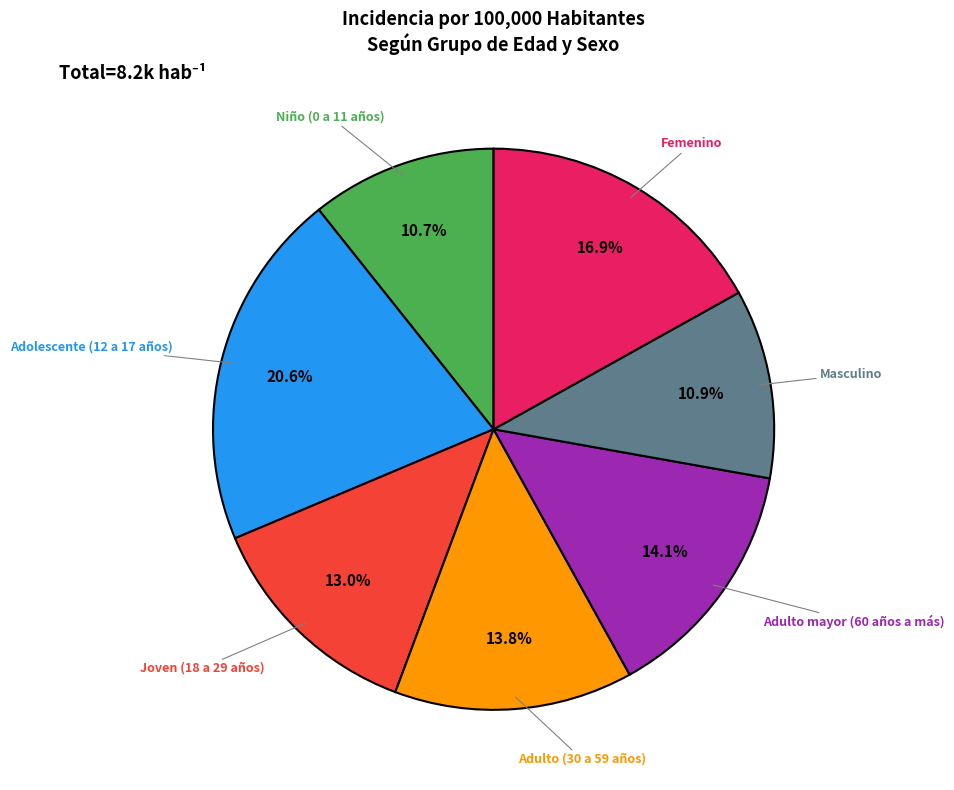

Count the number of slices in the pie.

7